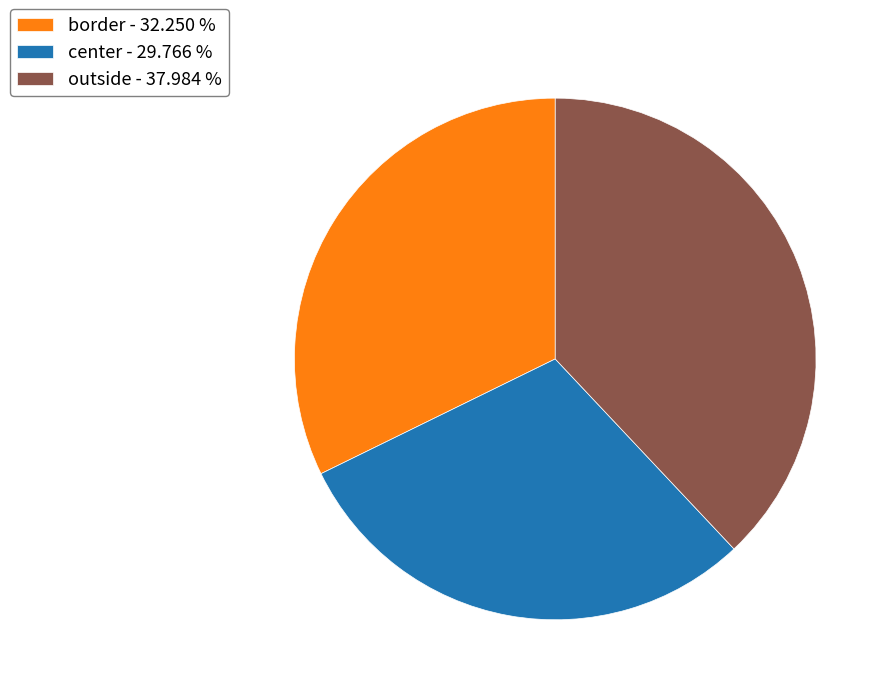

Which category has the smallest portion of the pie?

center - 29.766 %